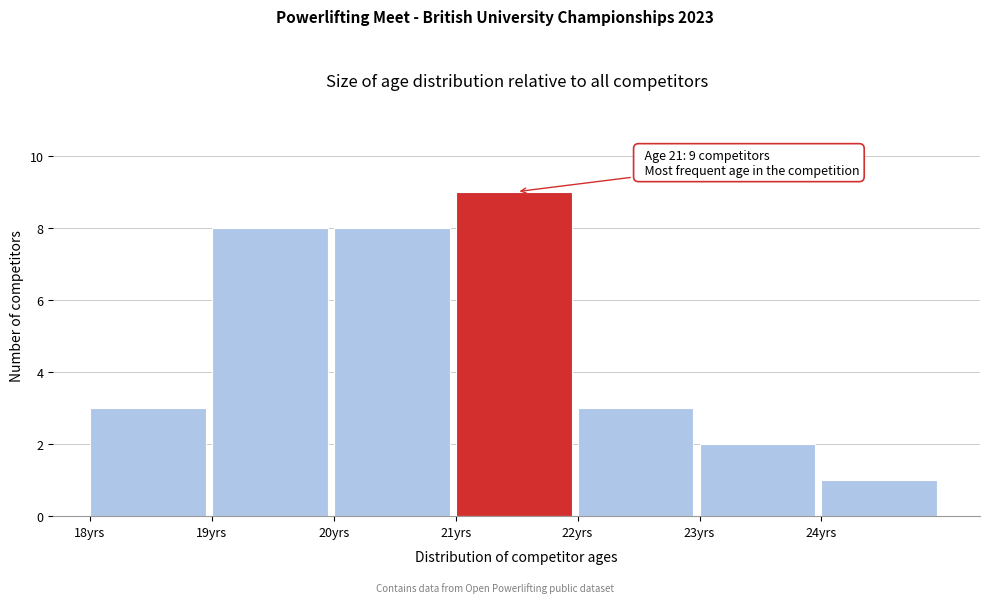

Which range on the x-axis has the tallest bar?

21 to 22